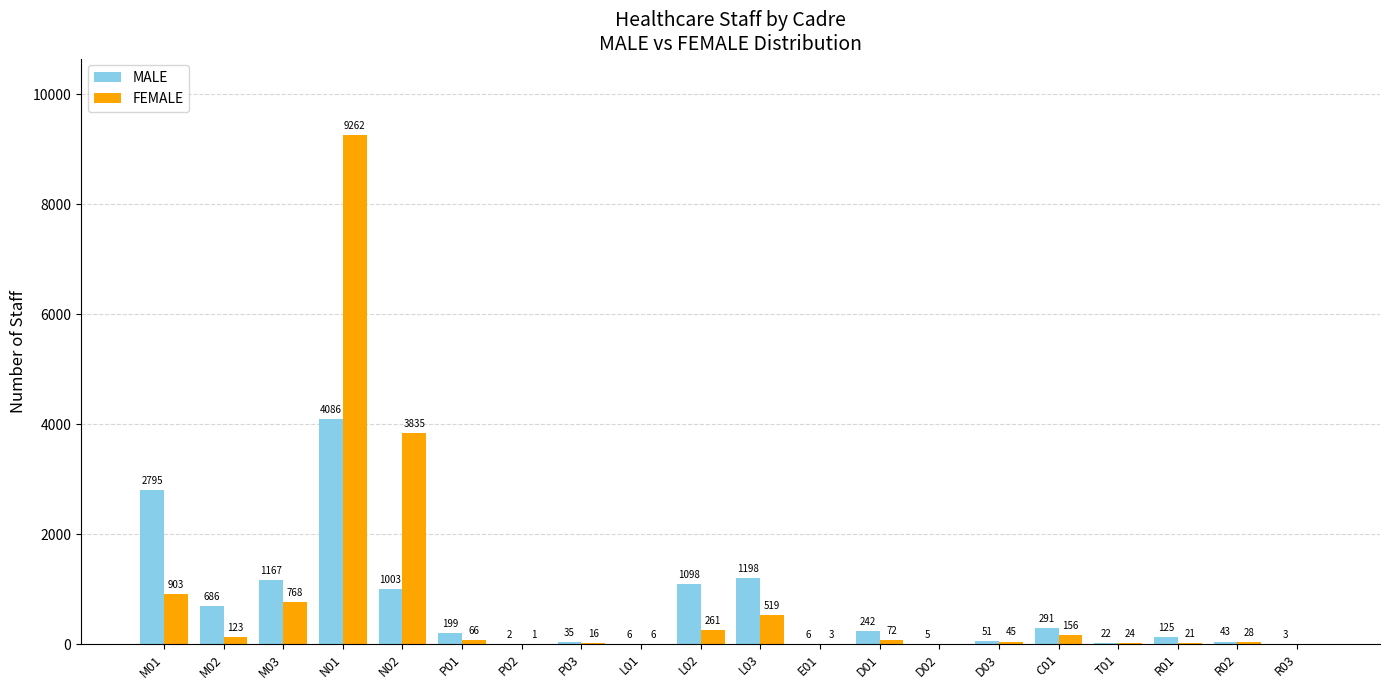

True or false: FEMALE has a value of 5955 at D02.

False